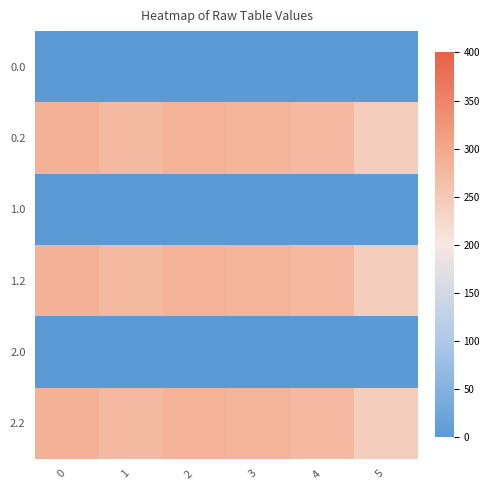

How many data points does each series have?

6